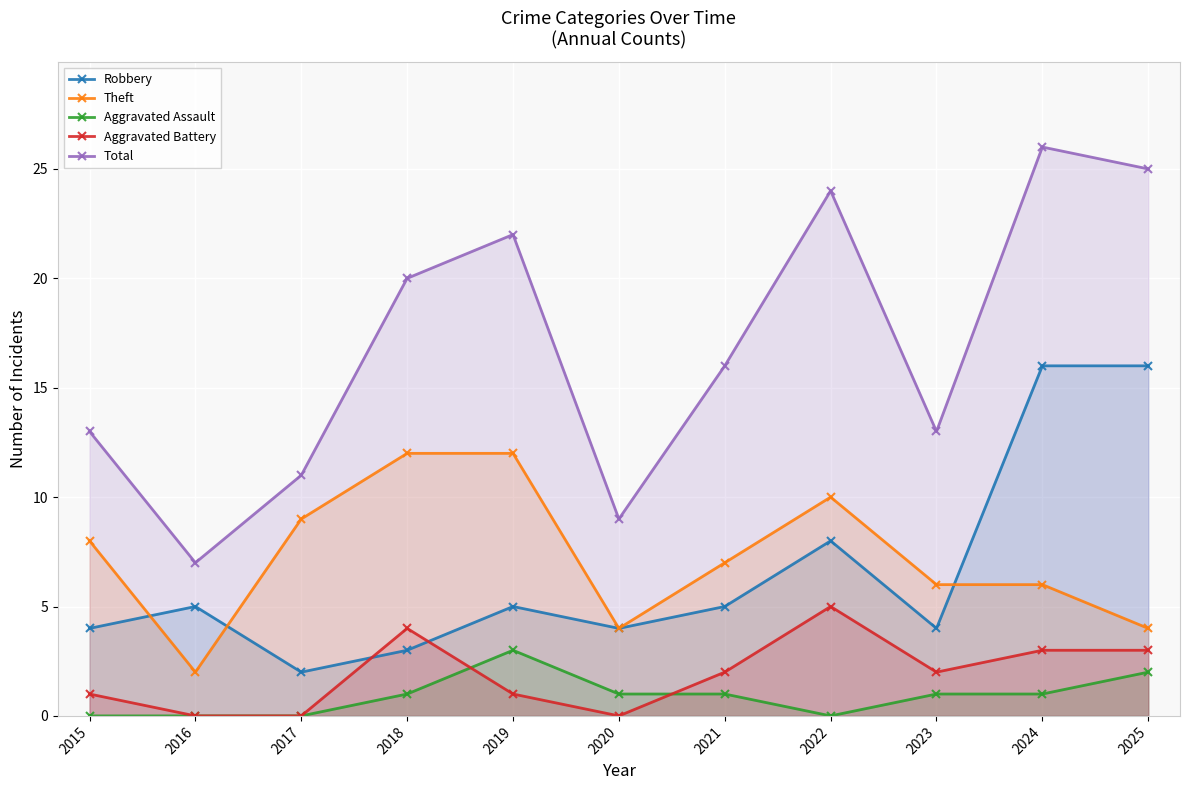

True or false: Robbery and Aggravated Assault cross at least once.

False